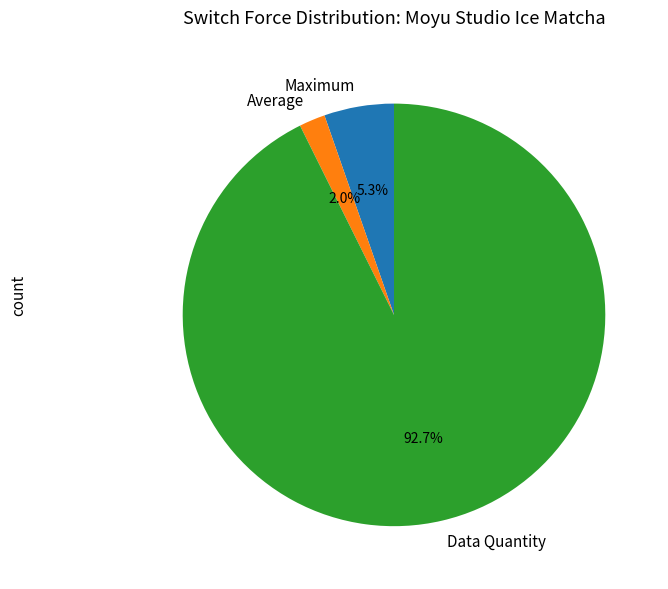

How many slices are in this pie chart?

3